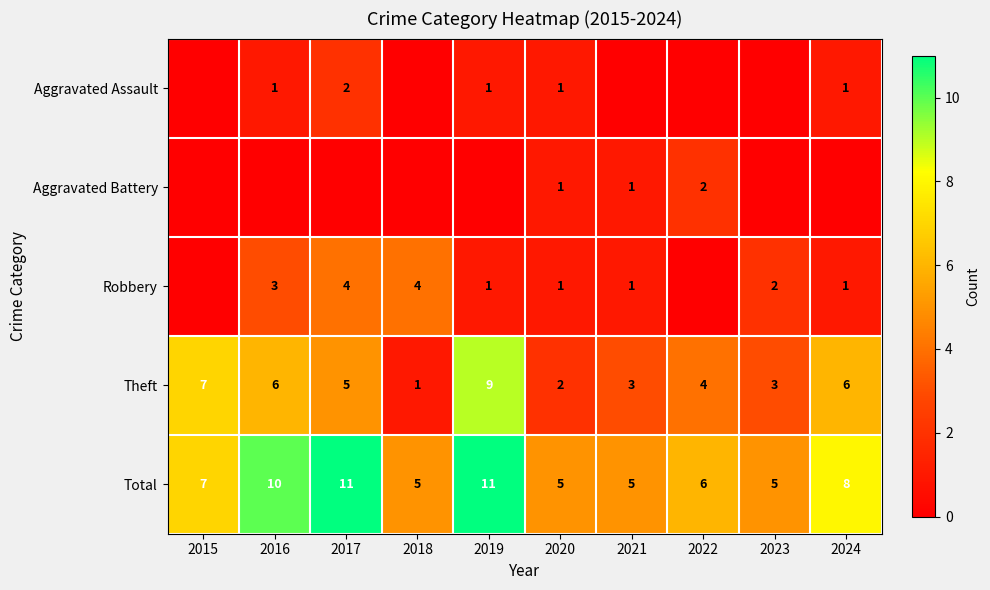

What is the difference between the second highest and minimum values in the Theft series?

6